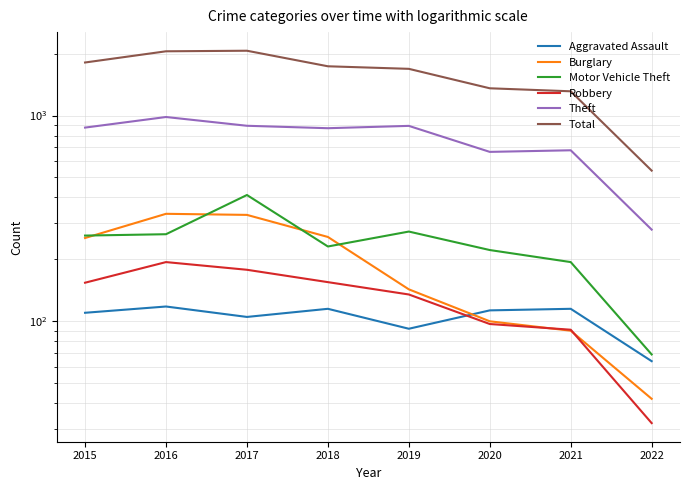

What is the difference between the maximum and minimum values in the Burglary series?

291